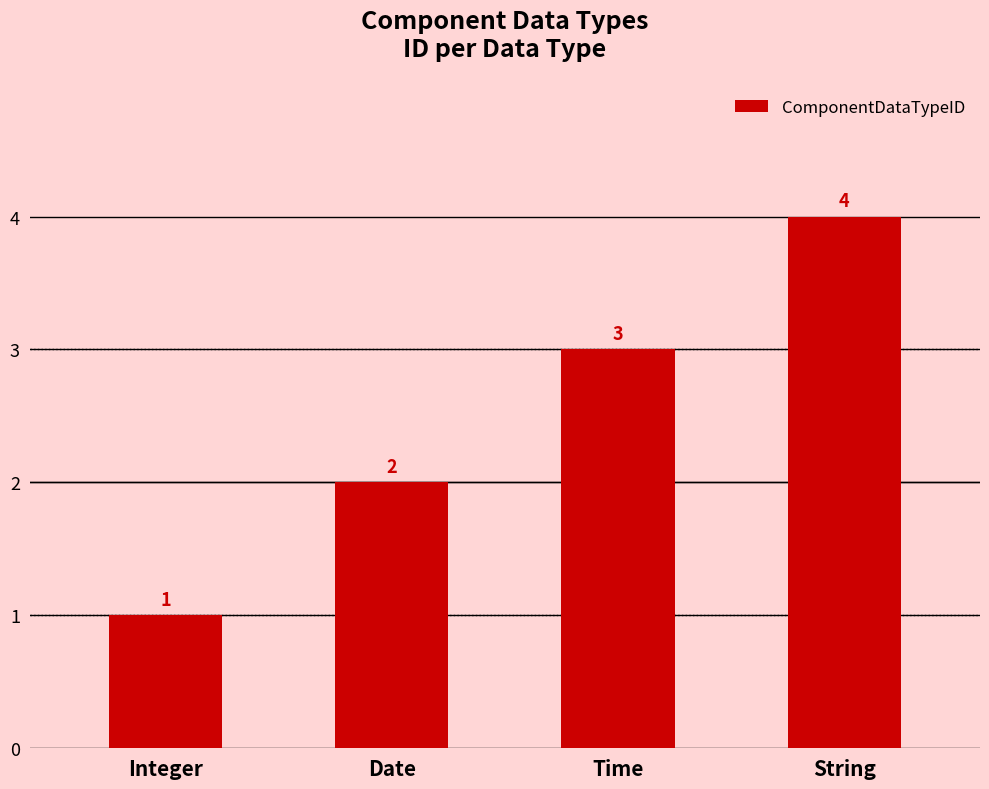

Where is the data nearest to the value 2?

Date